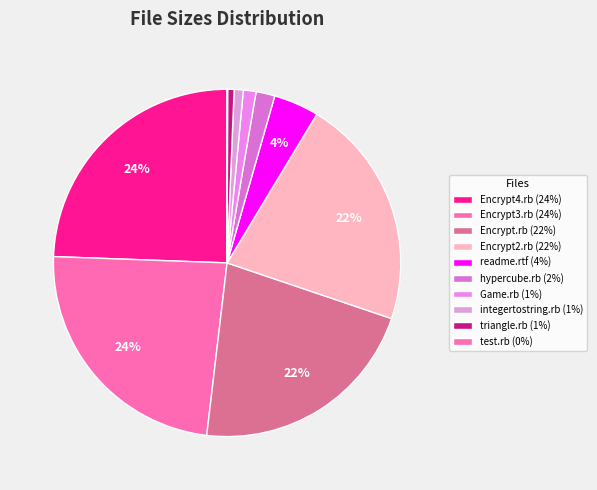

To the nearest percent, what is the average slice percentage?

10%